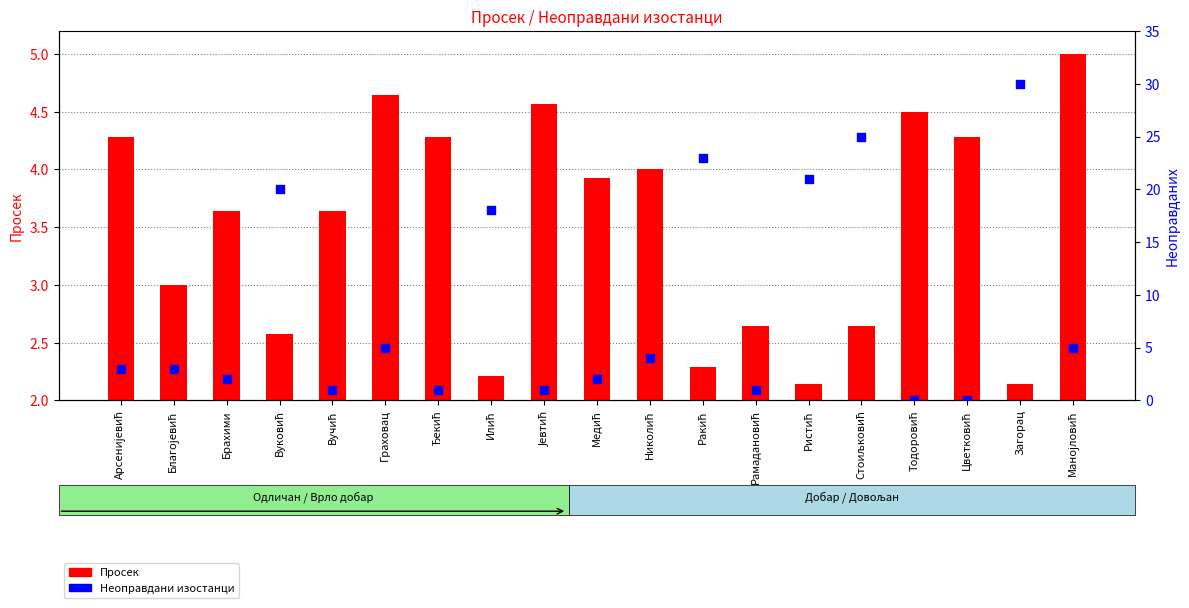

What is the total value across all series at Николић?

8.0